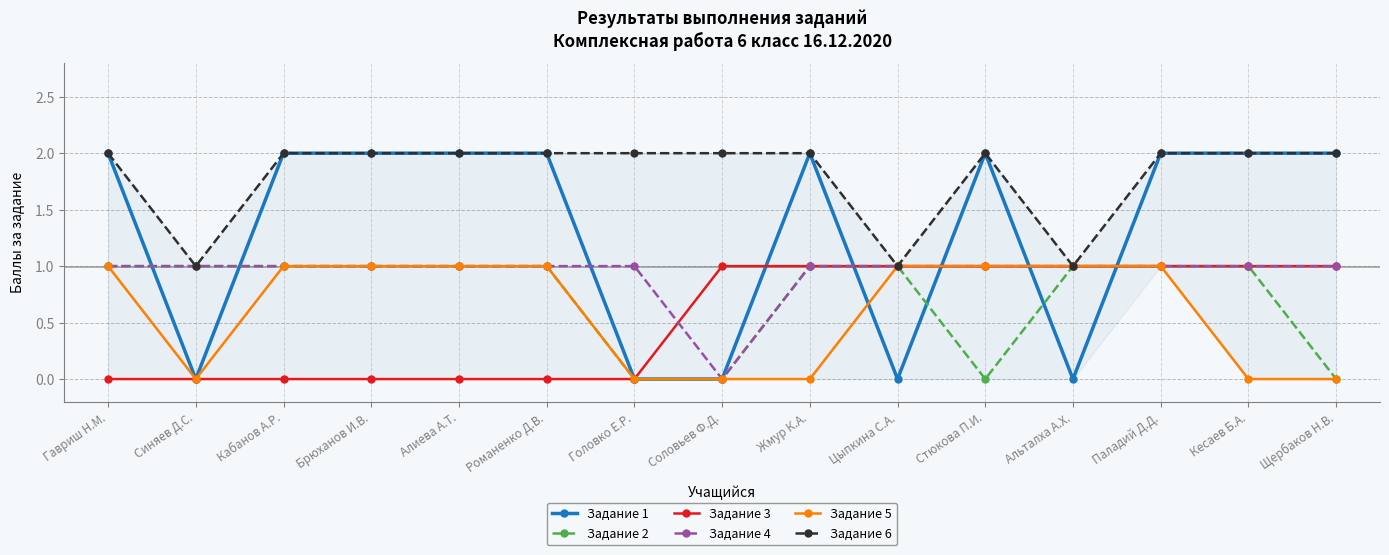

What is the spread (max minus min) of values at Стюкова П.И.?

2